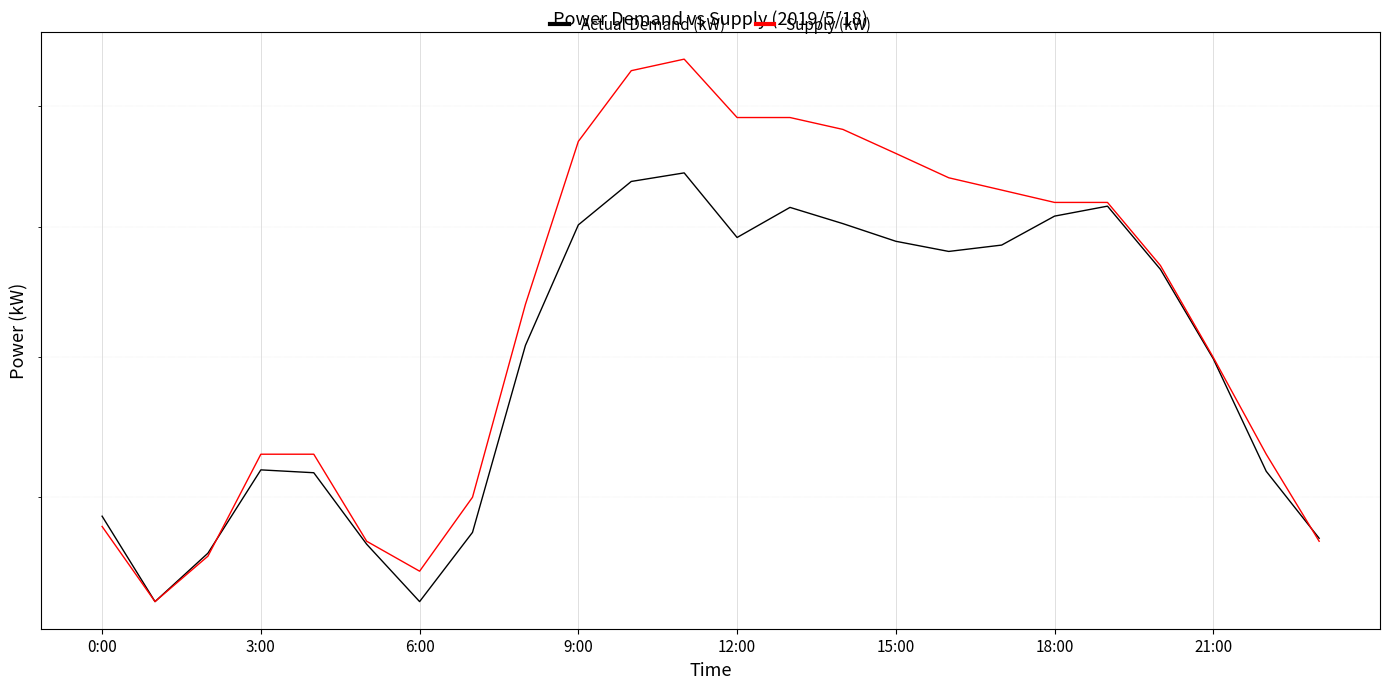

What are all the series names shown in the legend?

Actual Demand (kW), Supply (kW)